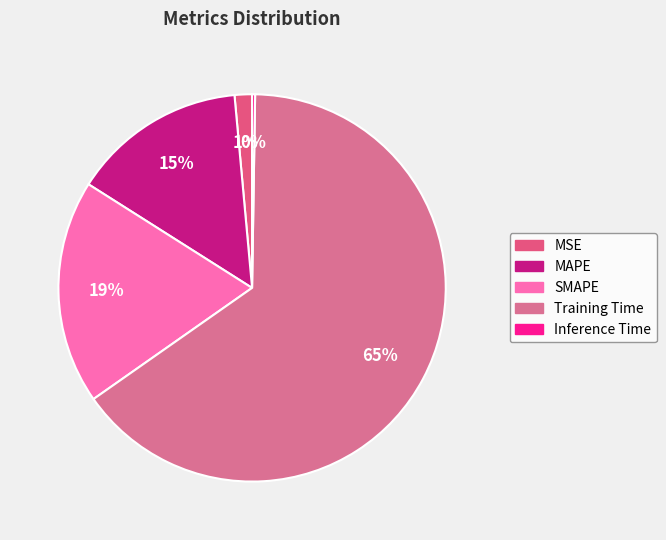

The MSE slice represents 1% of the pie. True or false?

True